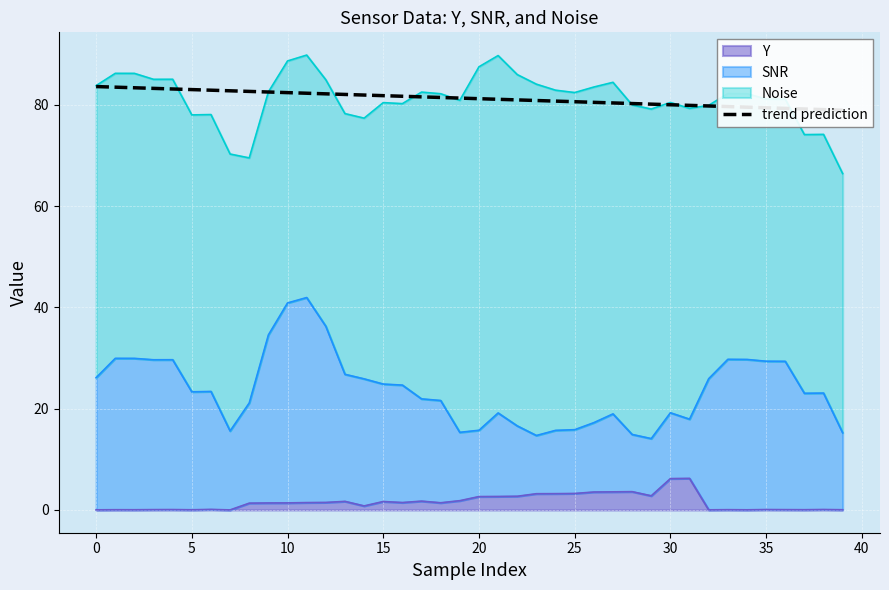

Between 33 and 5, which is larger?

5